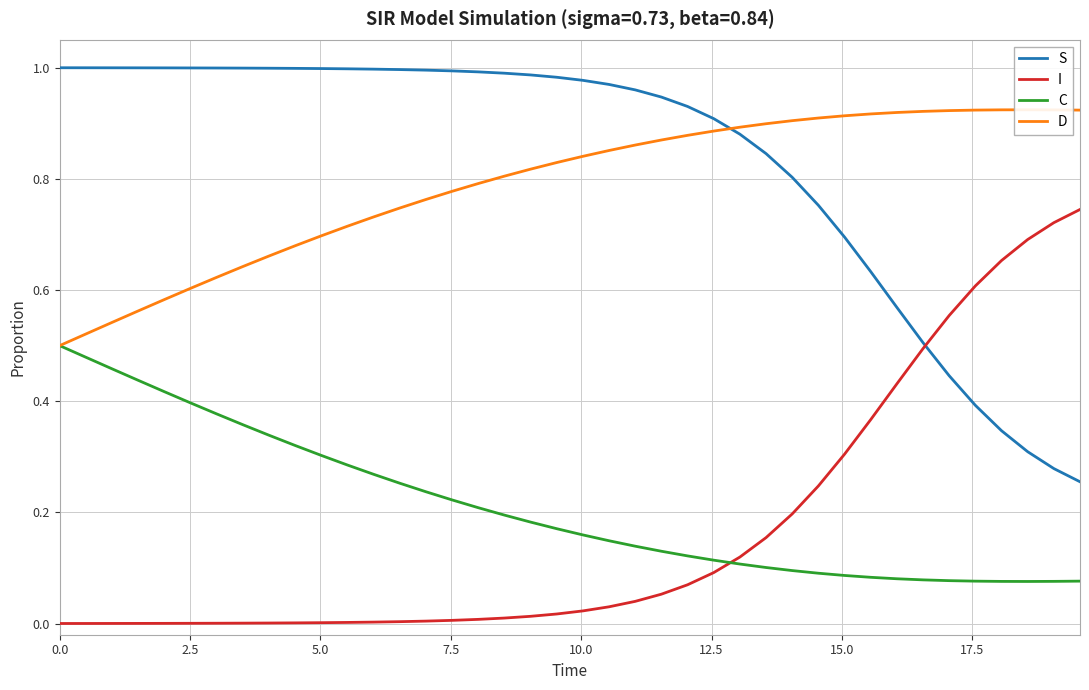

True or false: S and C intersect in this chart.

False